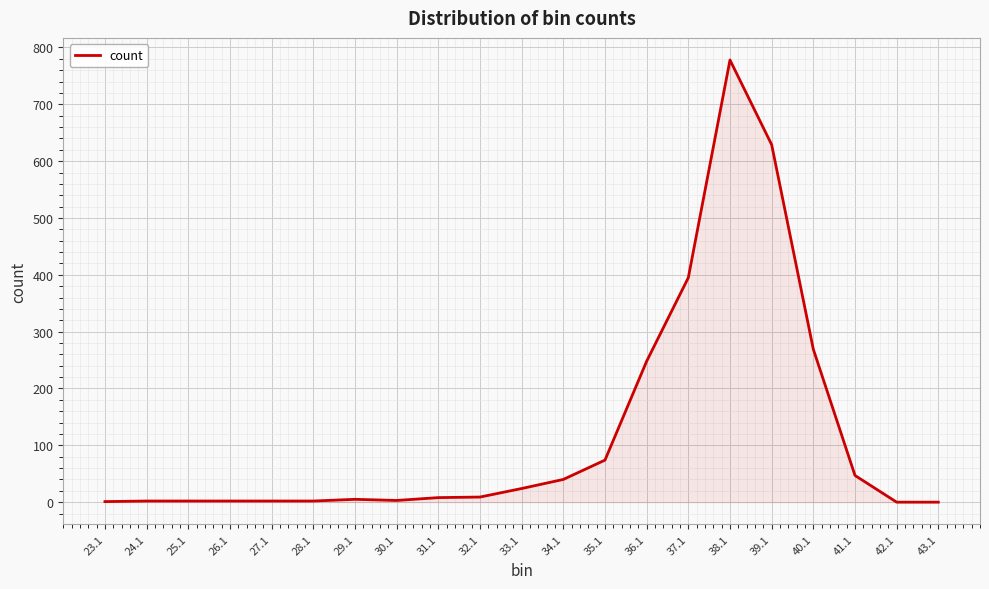

Where is the data nearest to the value 389?

37.1